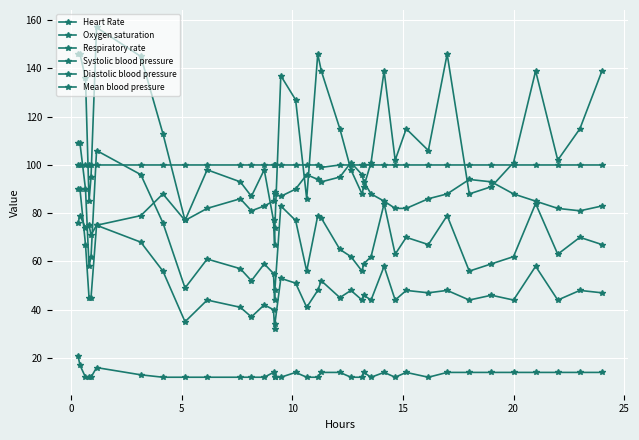

What is the difference between the second highest and minimum values in the Respiratory rate series?

5